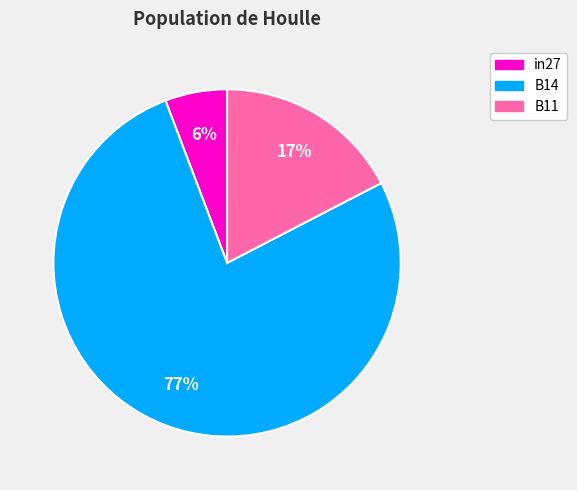

To the nearest percent, what portion does B11 represent?

17%